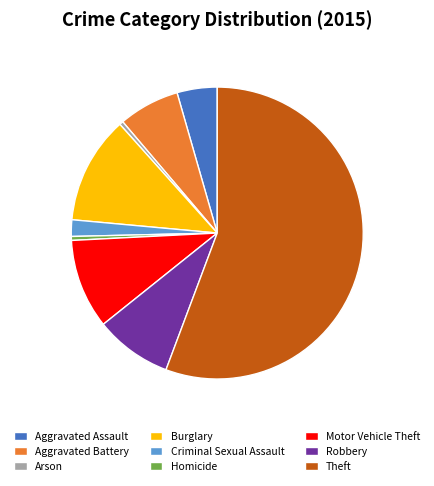

Which slice is the largest?

Theft